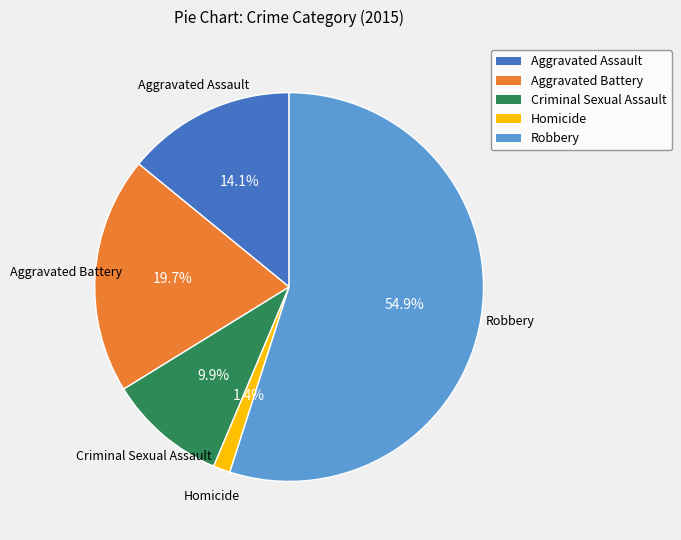

The Robbery slice represents 55% of the pie. True or false?

True